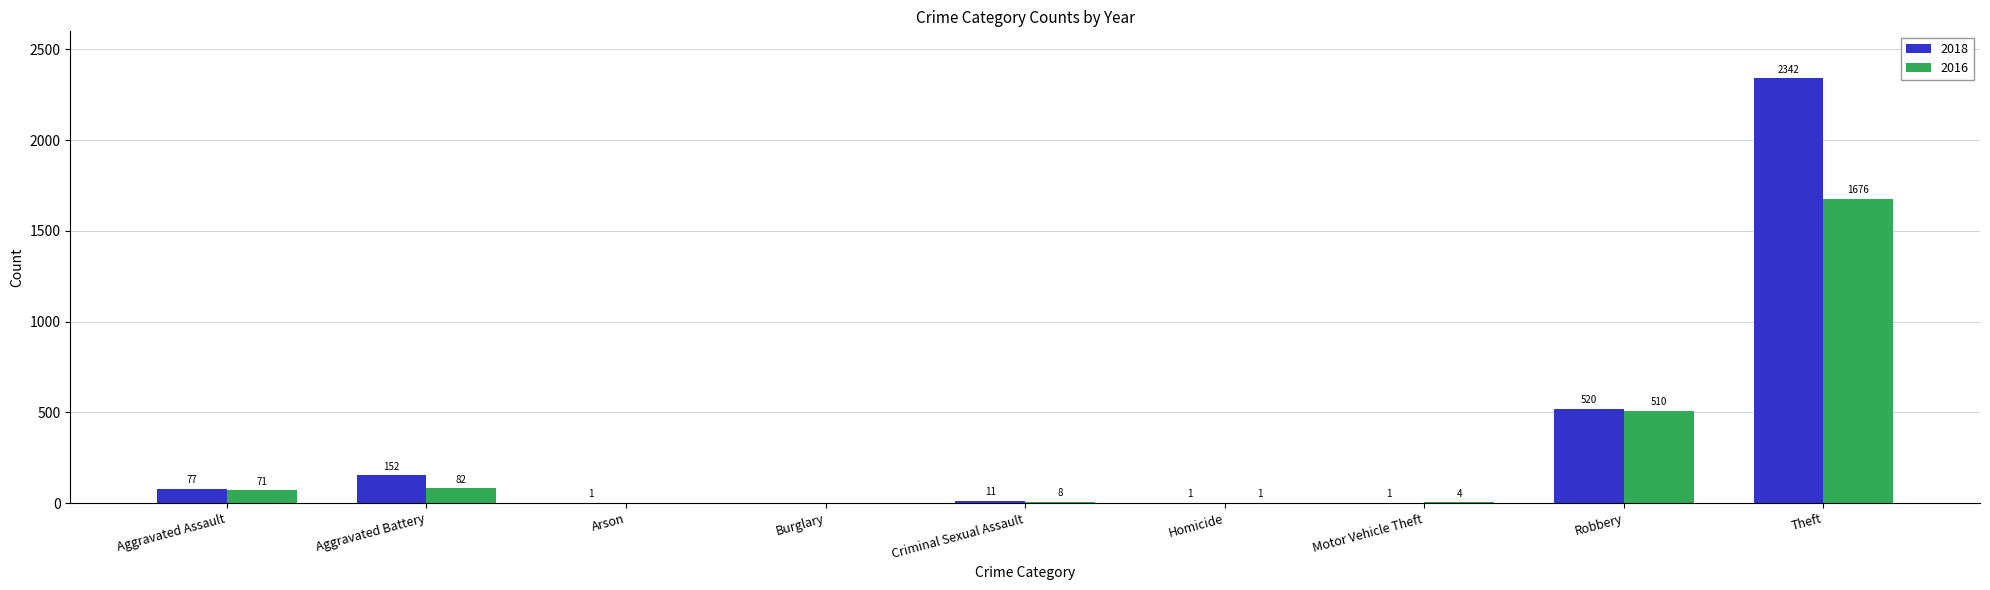

Reading left to right, transcribe all the data shown in this chart.

2018: 77	152	1	0	11	1	1	520	2342
2016: 71	82	0	0	8	1	4	510	1676